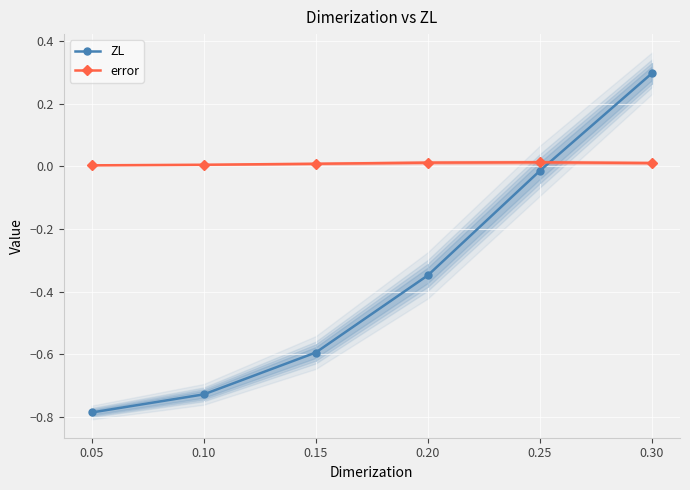

How many series are shown in this chart?

2